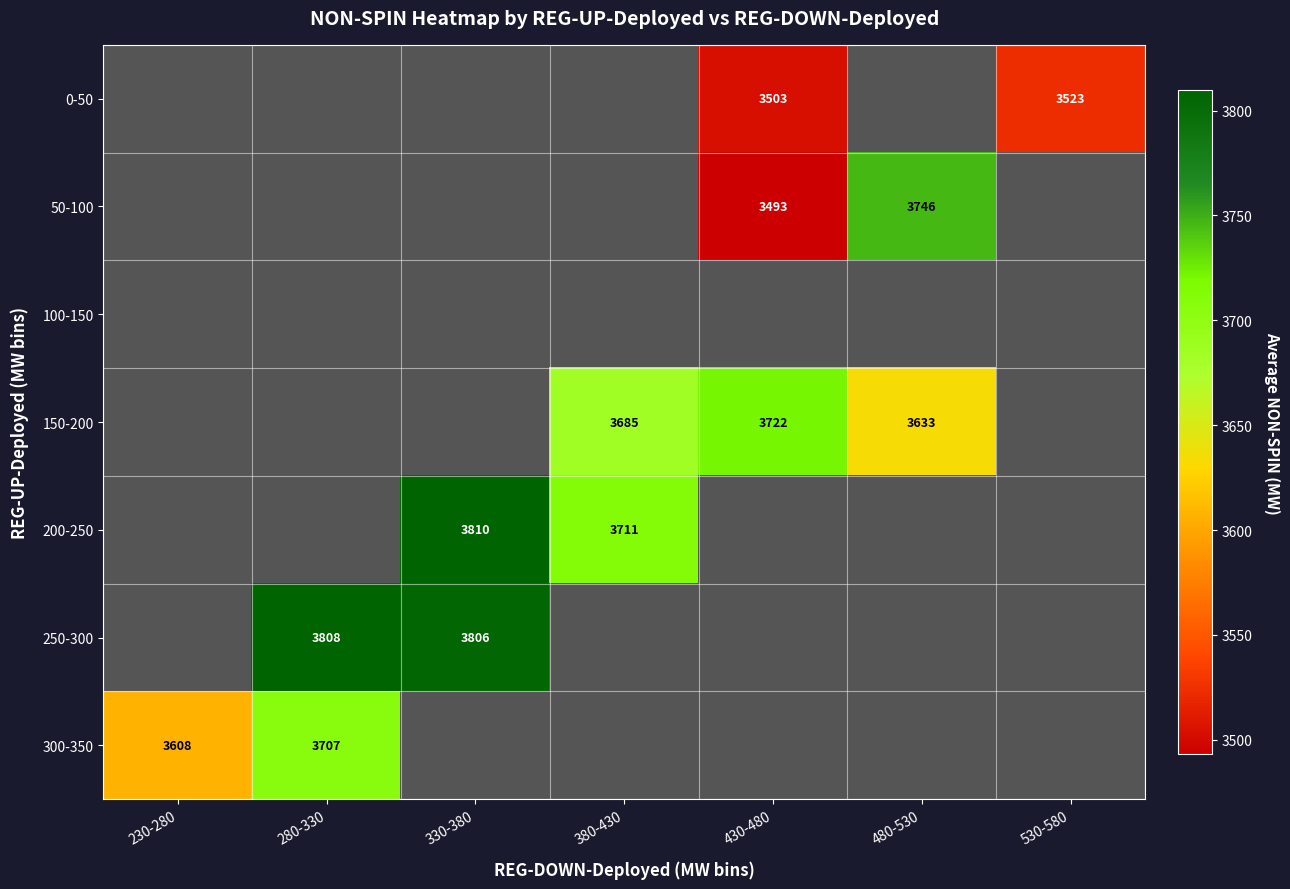

True or false: 0-50 has a value of 1321 at 430-480.

False